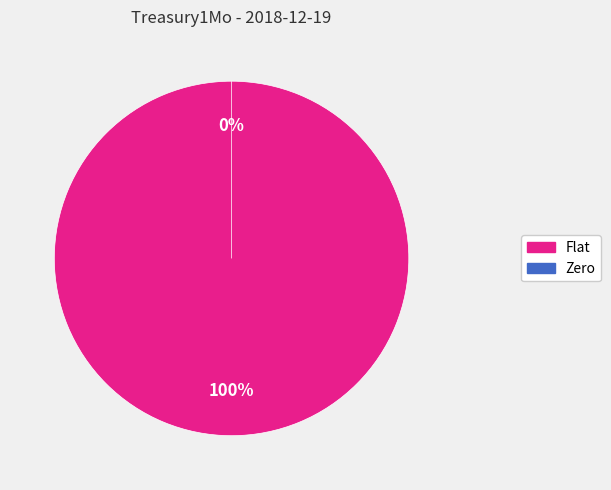

To the nearest percent, what is the combined percentage of Zero and Flat?

100%